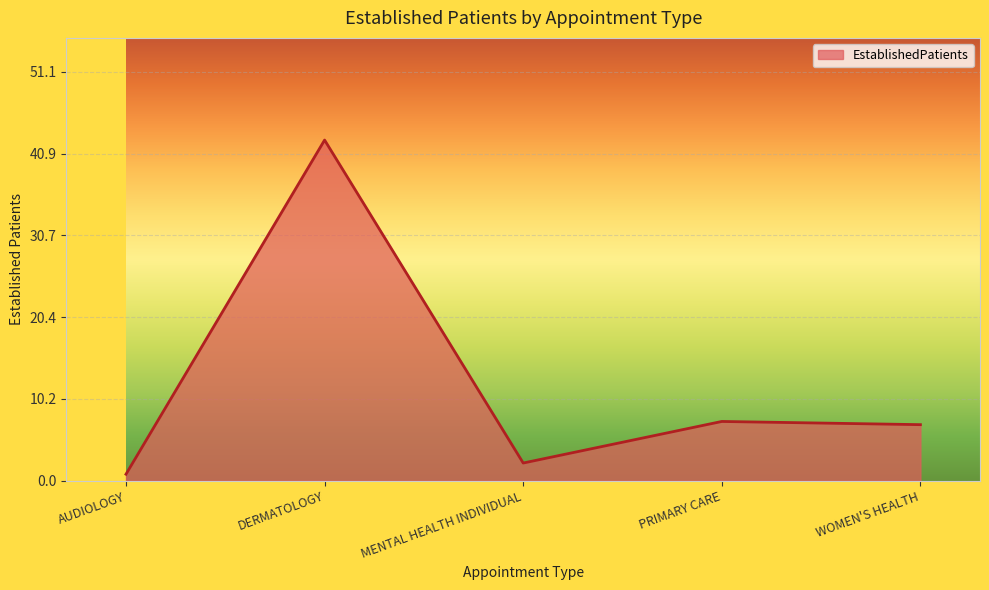

Is it true that the value at DERMATOLOGY is 10.0?

False